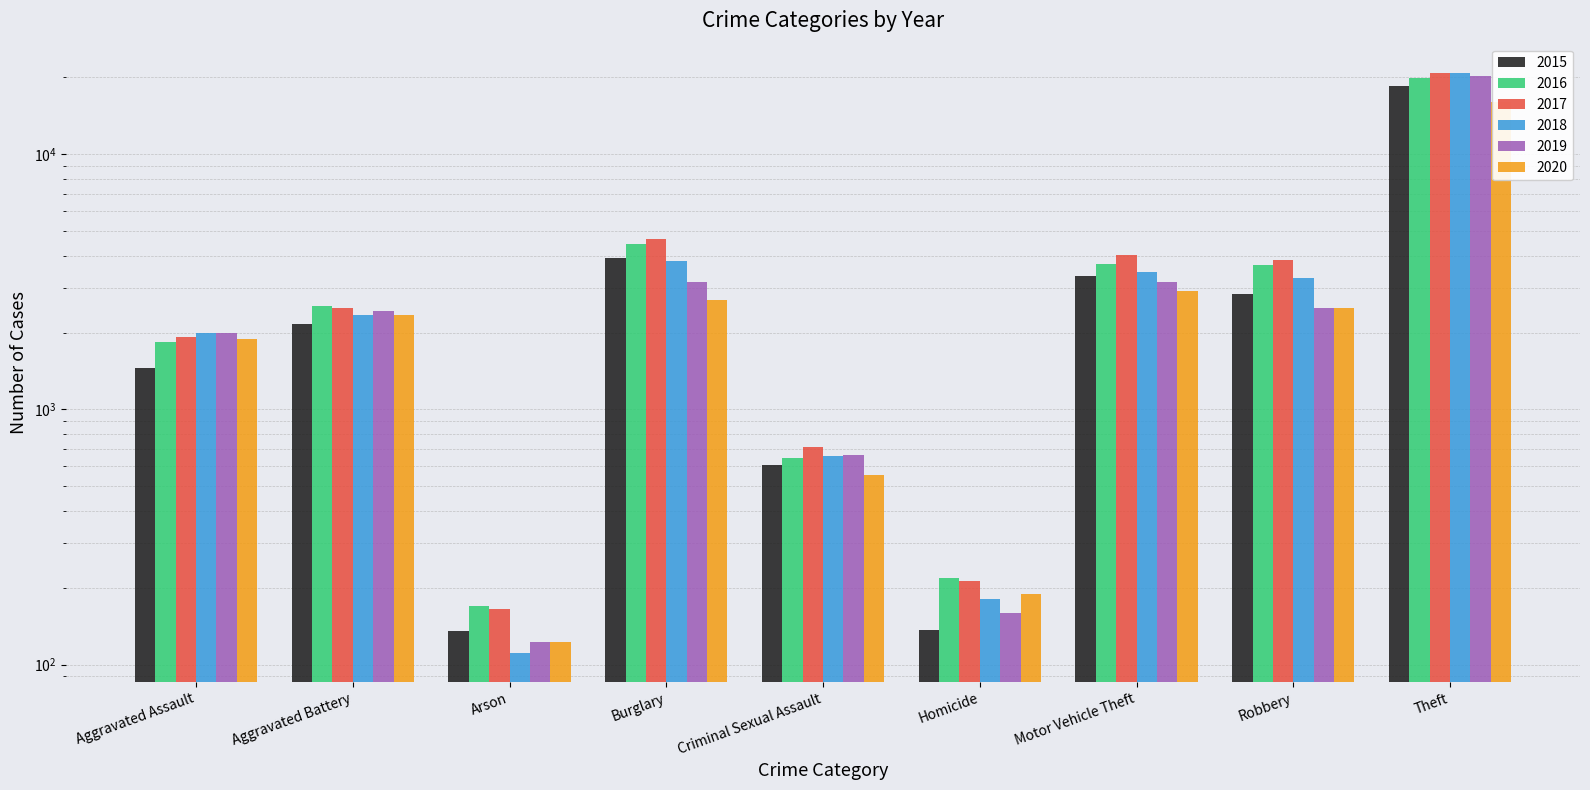

How many values in the 2016 series exceed 2531?

4